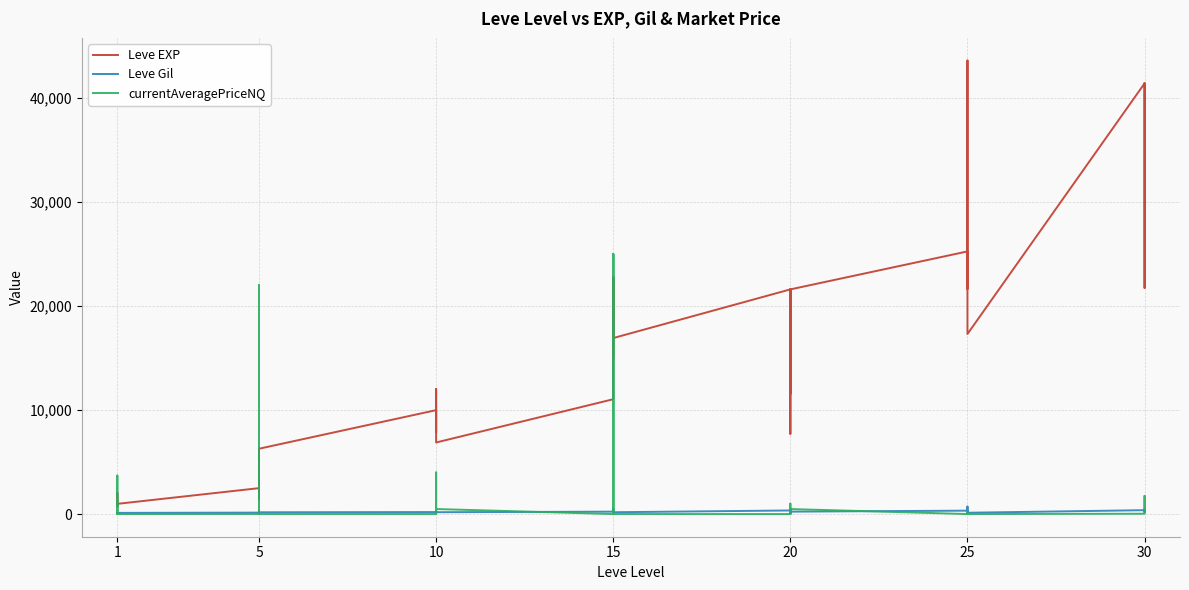

How many data points does each series have?

40